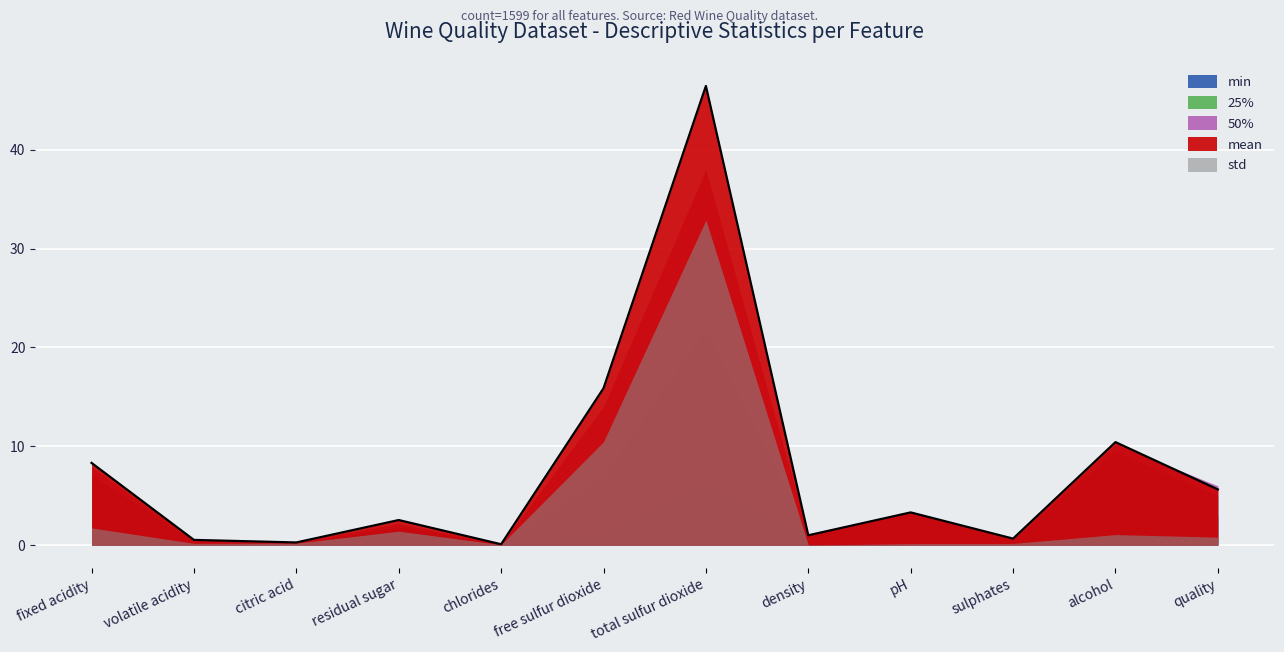

Reading left to right, list all the values displayed in this chart.

mean: 8.3	0.5	0.3	2.5	0.1	15.9	46.5	1.0	3.3	0.7	10.4	5.6
std: 1.7	0.2	0.2	1.4	0.0	10.5	32.9	0.0	0.2	0.2	1.1	0.8
min: 4.6	0.1	0.0	0.9	0.0	1.0	6.0	1.0	2.7	0.3	8.4	3.0
25%: 7.1	0.4	0.1	1.9	0.1	7.0	22.0	1.0	3.2	0.6	9.5	5.0
50%: 7.9	0.5	0.3	2.2	0.1	14.0	38.0	1.0	3.3	0.6	10.2	6.0
median: 7.9	0.5	0.3	2.2	0.1	14.0	38.0	1.0	3.3	0.6	10.2	6.0